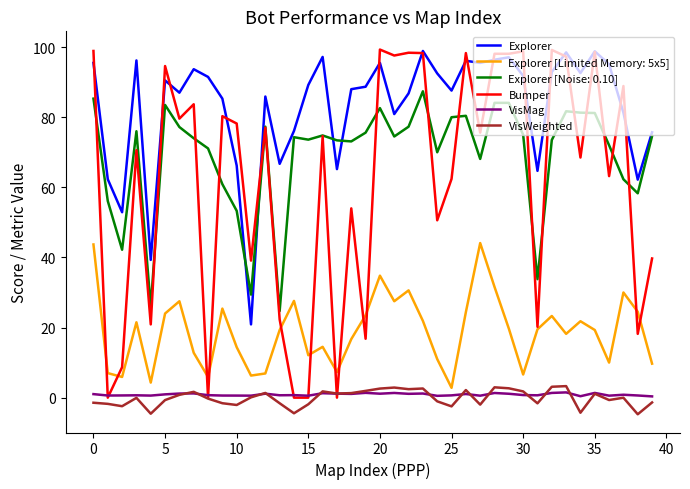

In VisWeighted, how many points are lower than both neighbors (excluding endpoints)?

12